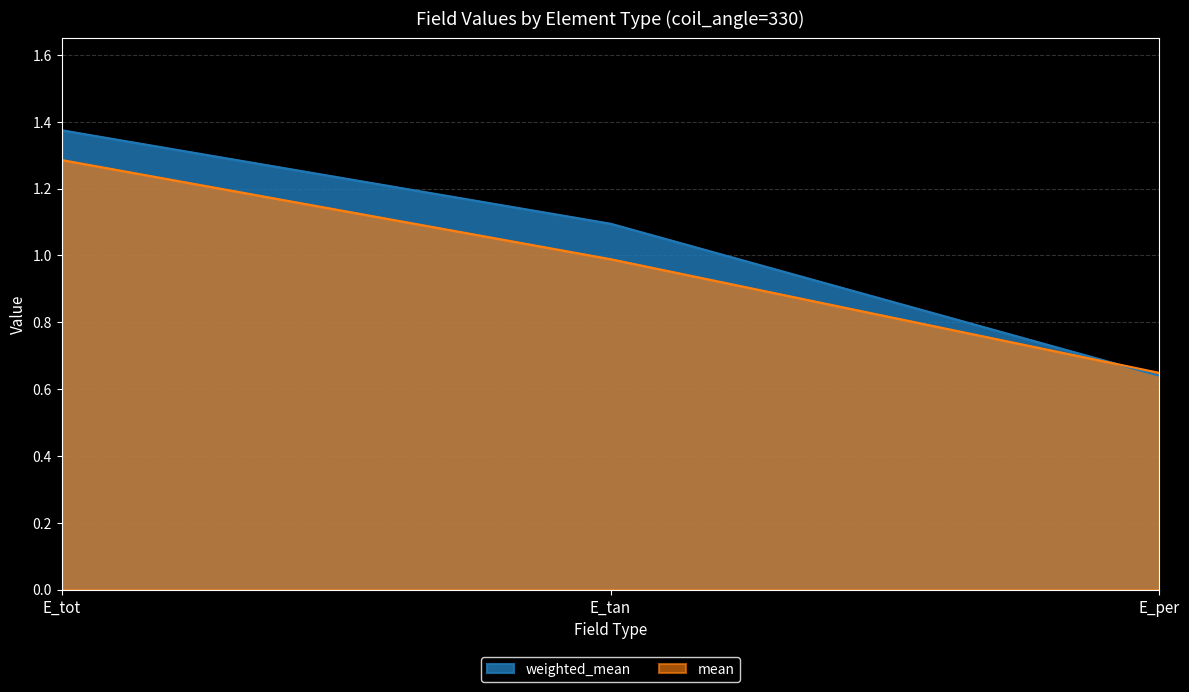

Between E_tot and E_per, which series saw the biggest shift?

weighted_mean